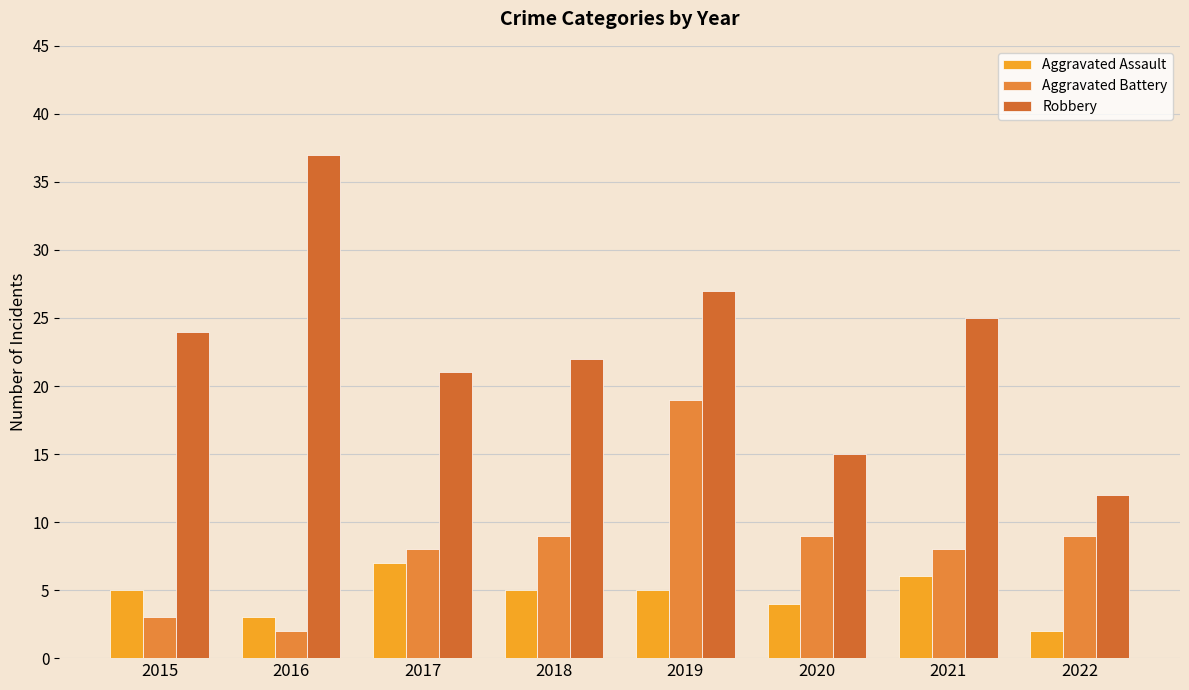

What is the total value across all series at 2016?

42